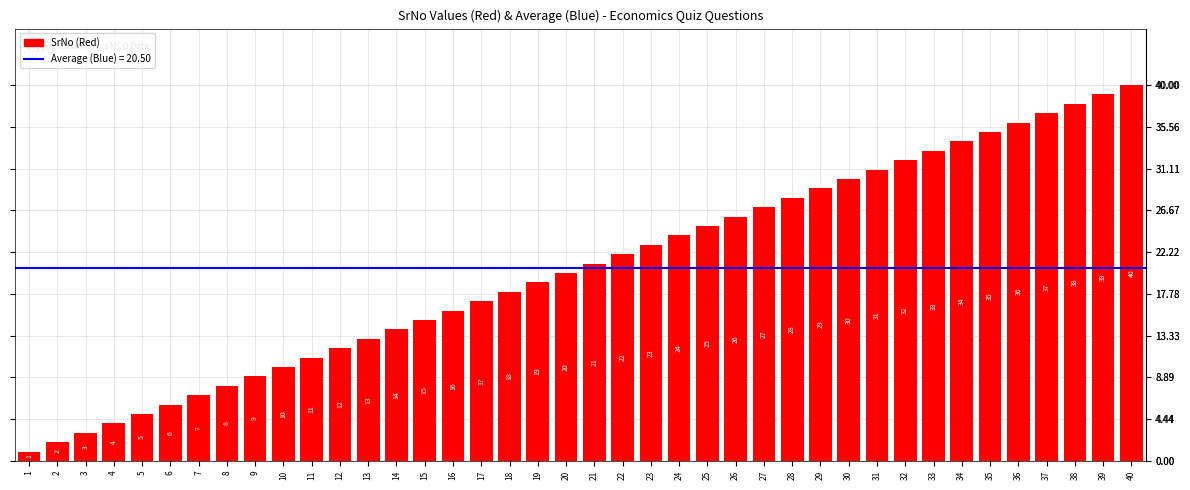

What is the sum of the values at 20 and 21?

41